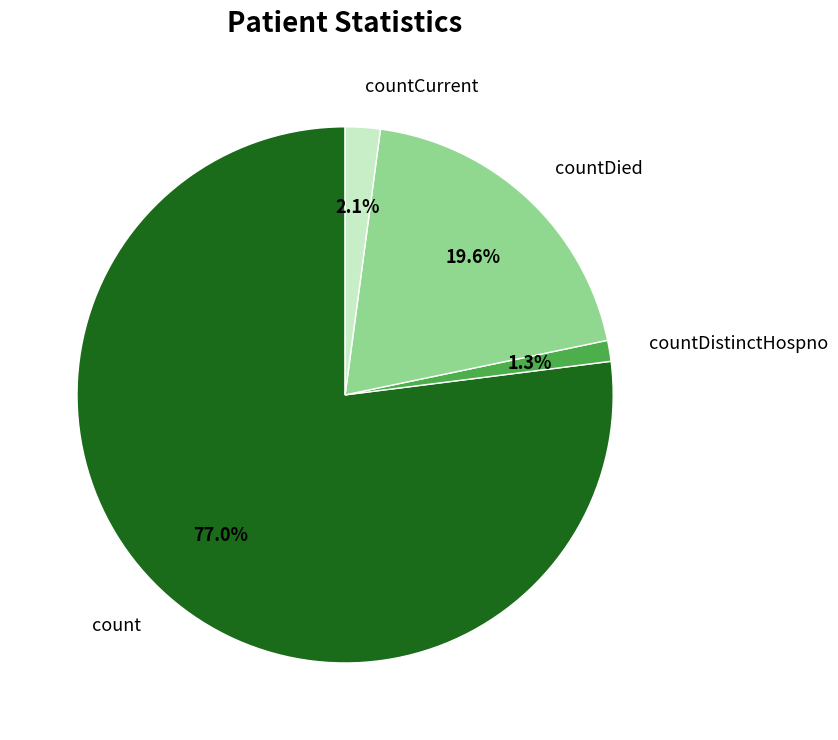

Which category has the biggest portion of the pie?

count